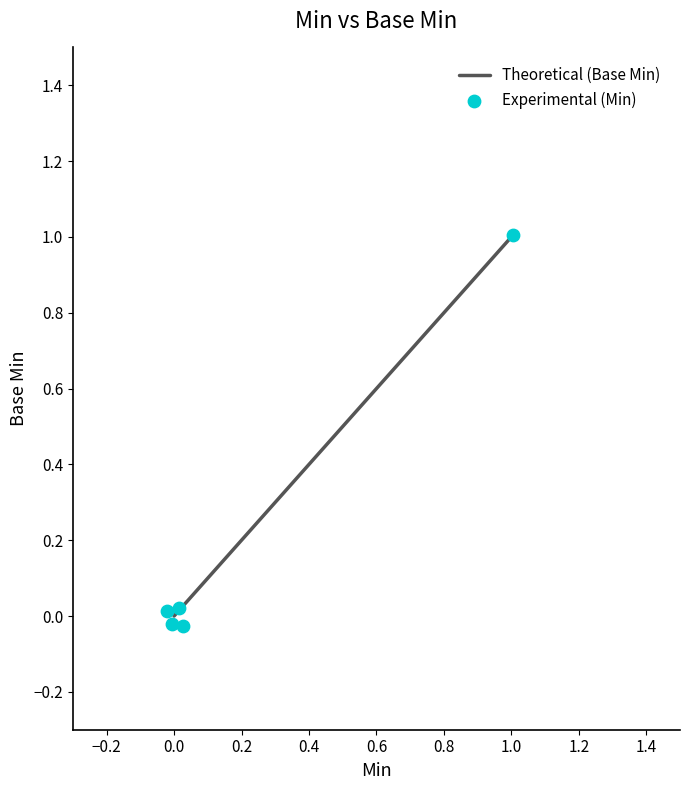

At how many categories does at least one series exceed 0?

3